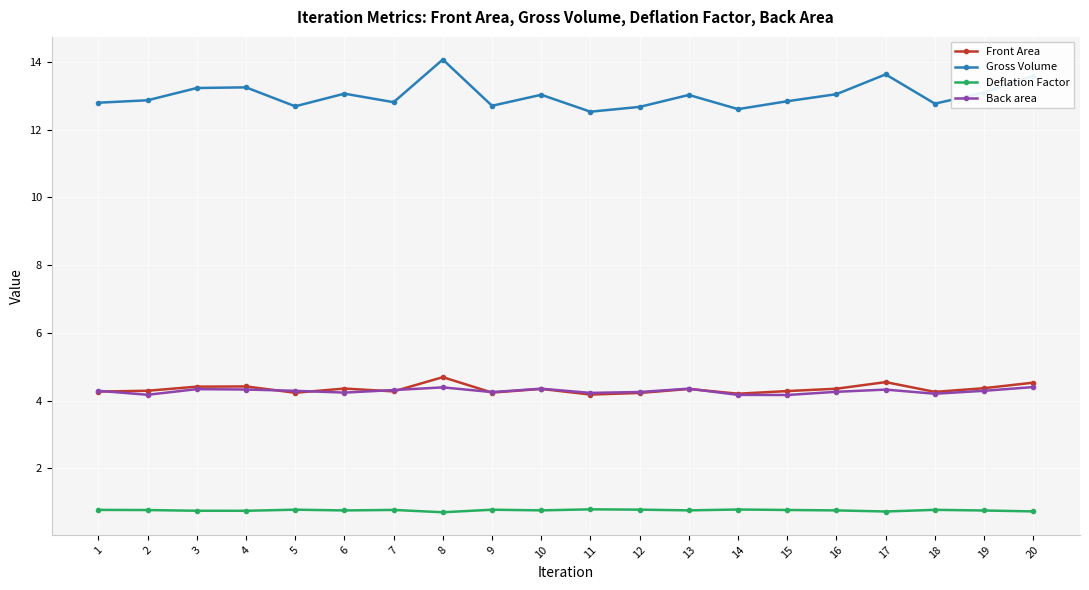

True or false: Front Area has a value of 5.9 at 2.

False